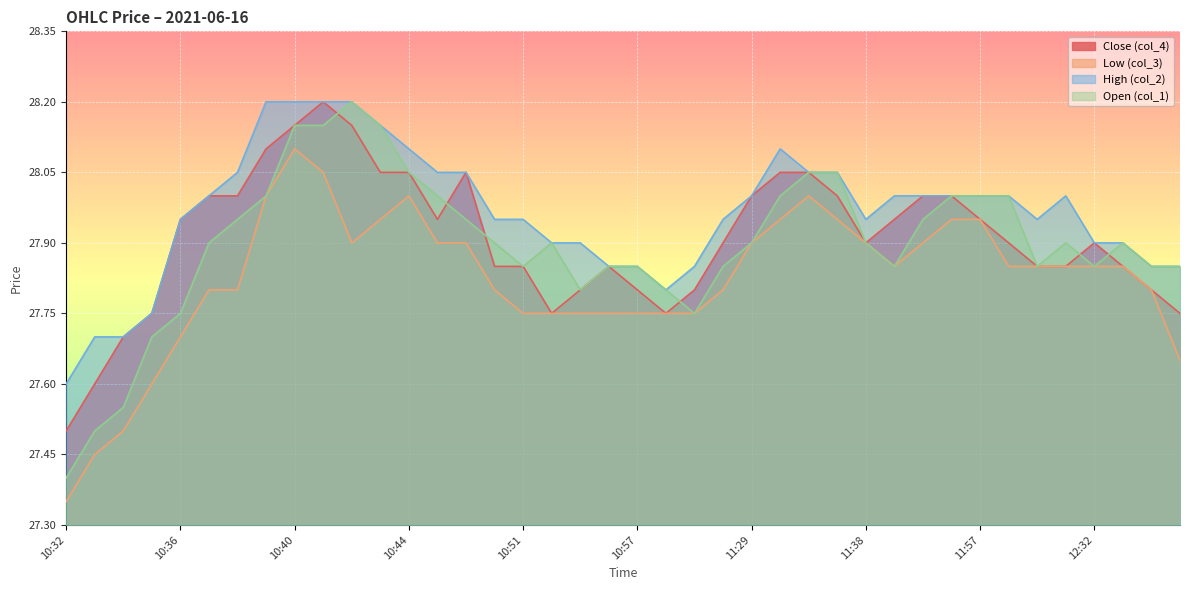

The value of Open (col_1) at 11:54 is 27.9. True or false?

True